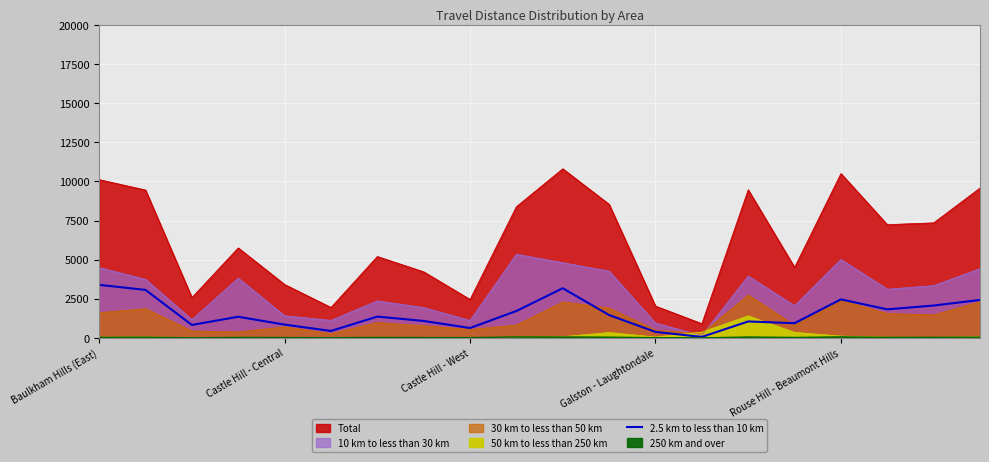

Reading left to right, extract all data points from this chart.

3391	3068	829	1353	851	445	1363	1083	633	1720	3175	1461	385	64	1052	941	2462	1826	2069	2427